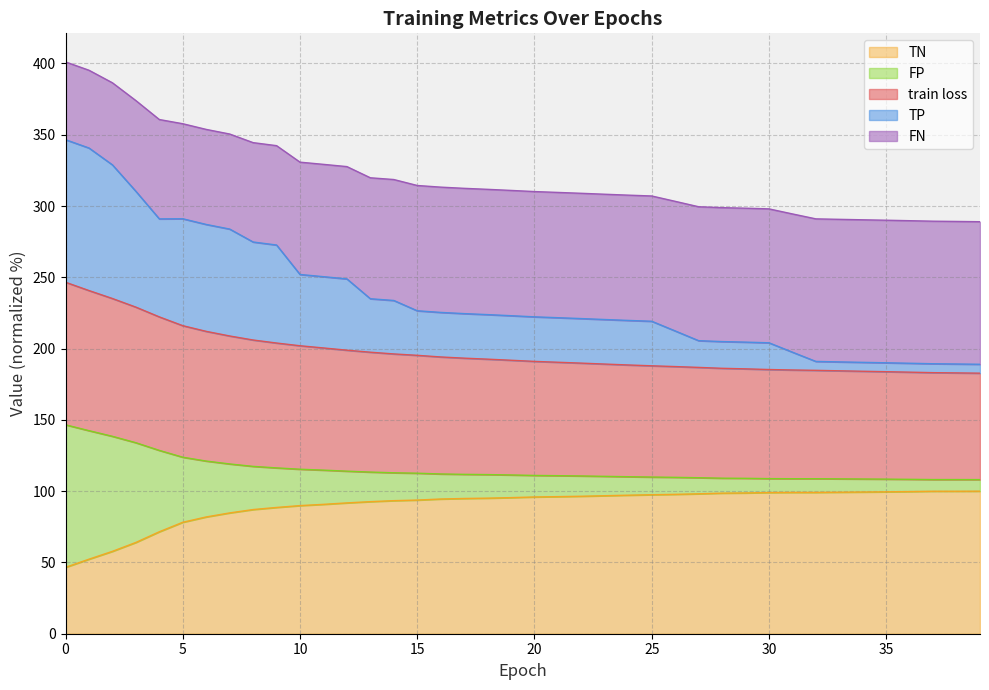

What is the average value of the FP series?

115.1